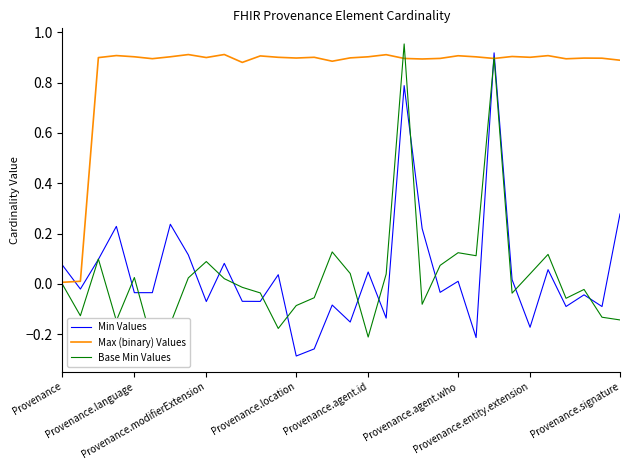

List the series in order of their peak value, lowest first.

Max (binary) Values, Min Values, Base Min Values